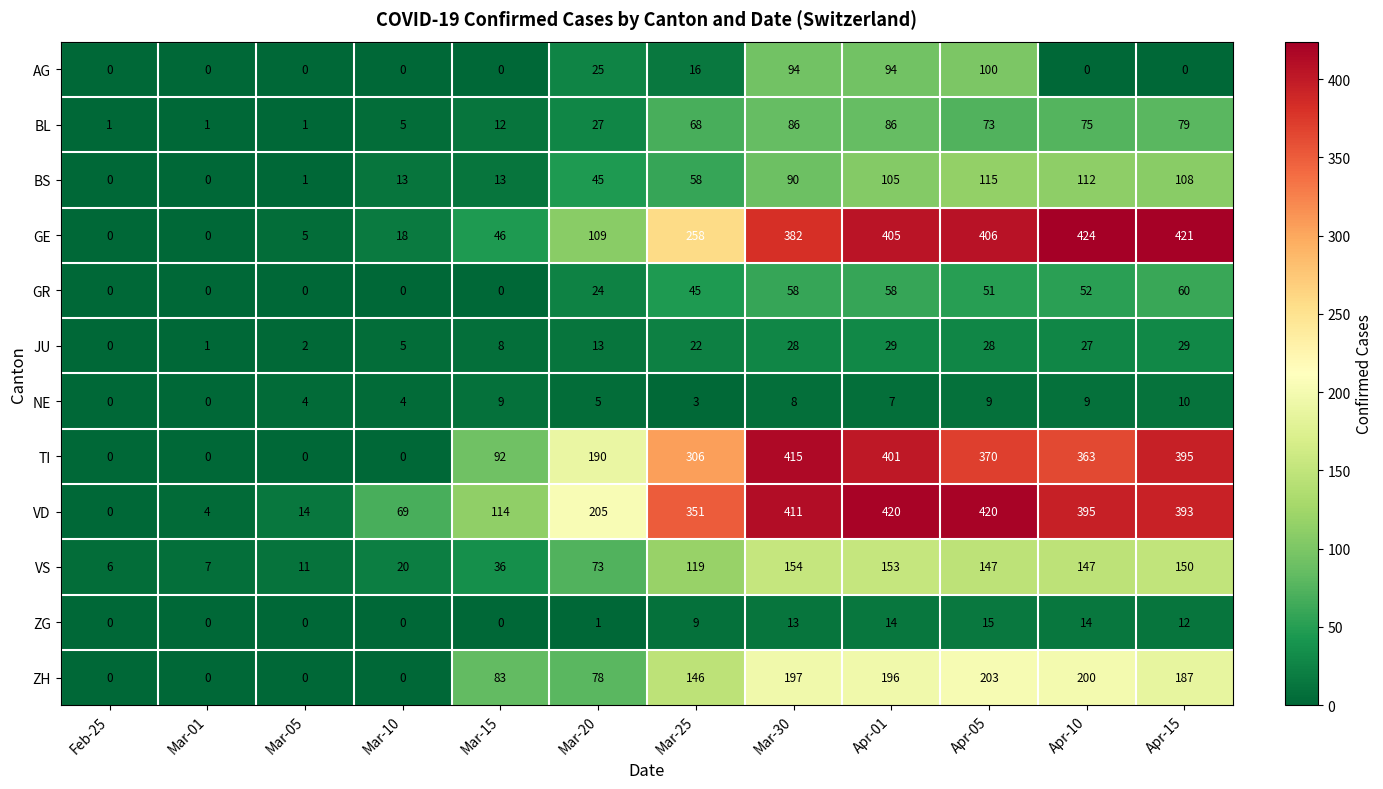

Is it true that VD equals 528 at Apr-15?

False